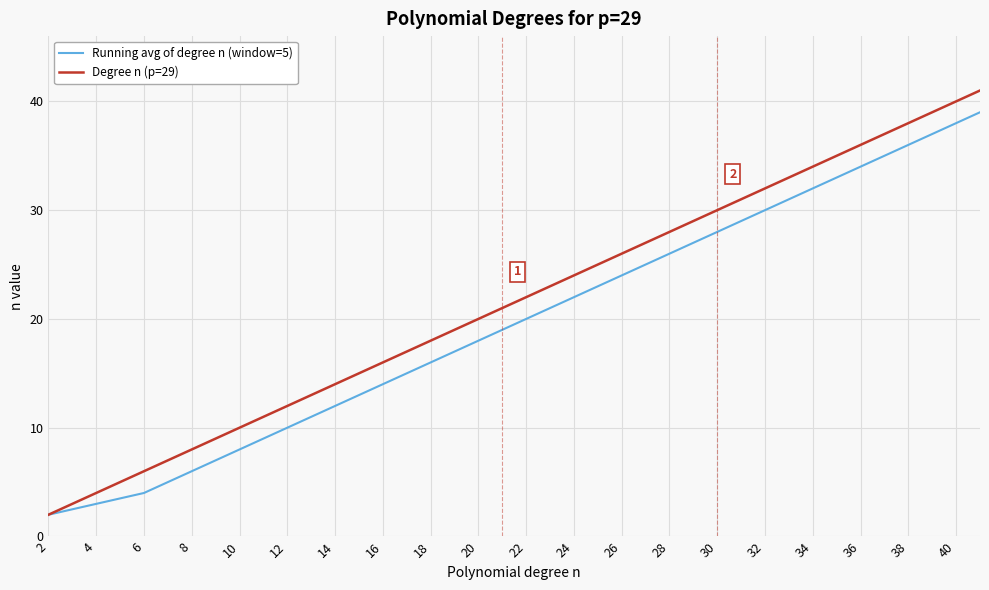

Which series has the widest spread of values?

Degree n (p=29)